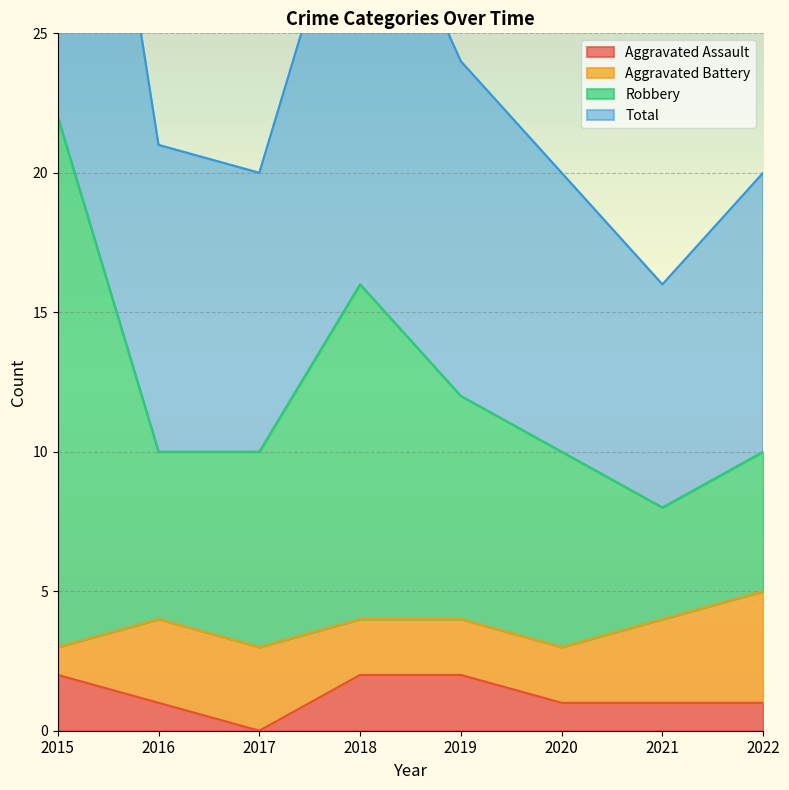

The Aggravated Assault series shows 2 at 2015. True or false?

True